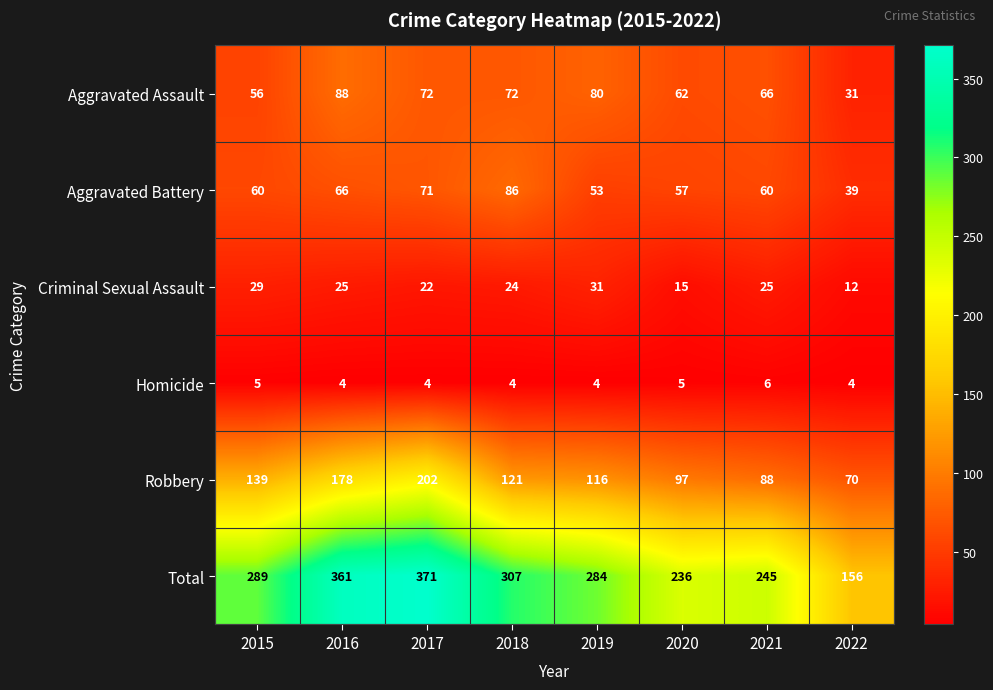

At which category is the sum across all series the highest?

2017